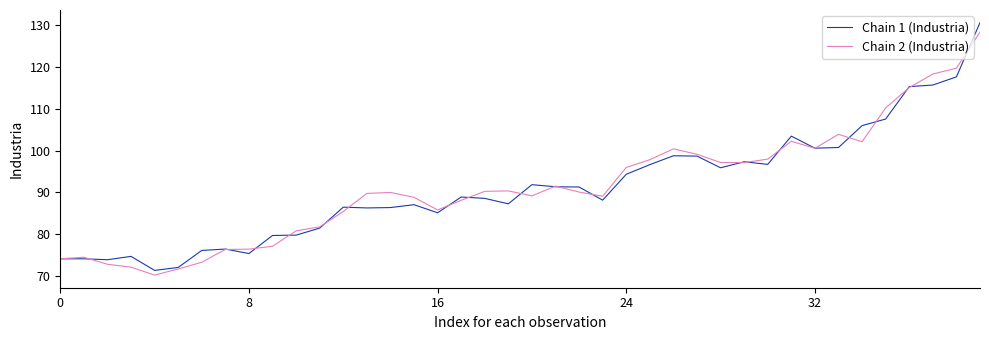

What is the minimum value for Chain 2 (Industria)?

70.2